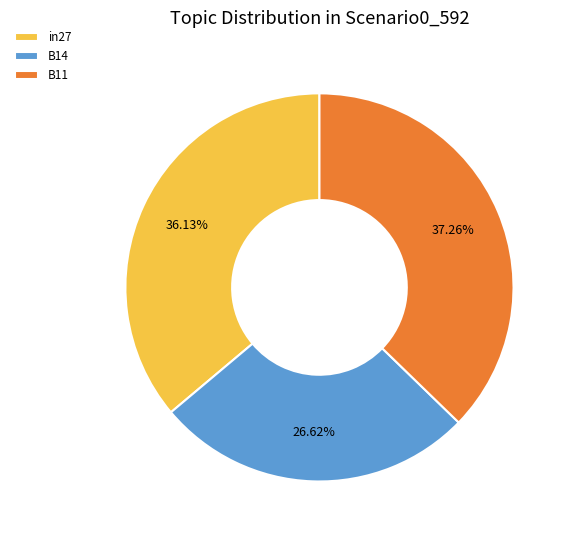

To the nearest percent, what is the average slice percentage?

33%